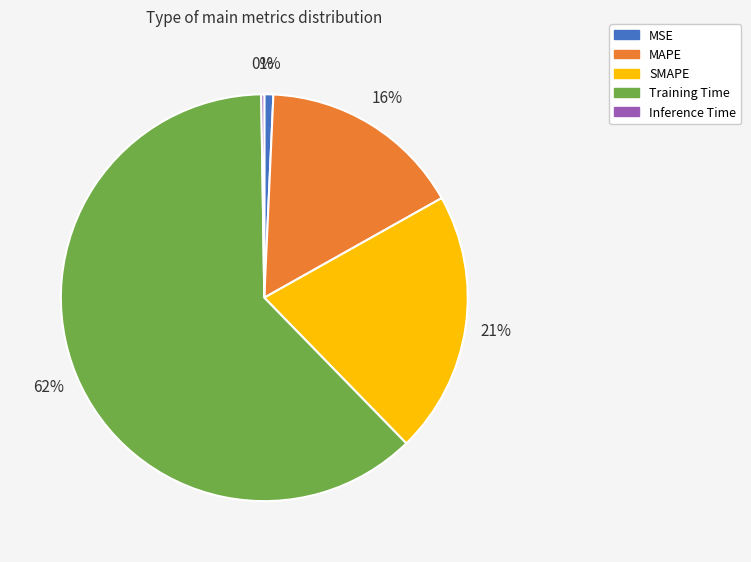

Is the sum of Training Time and MAPE greater than half?

Yes